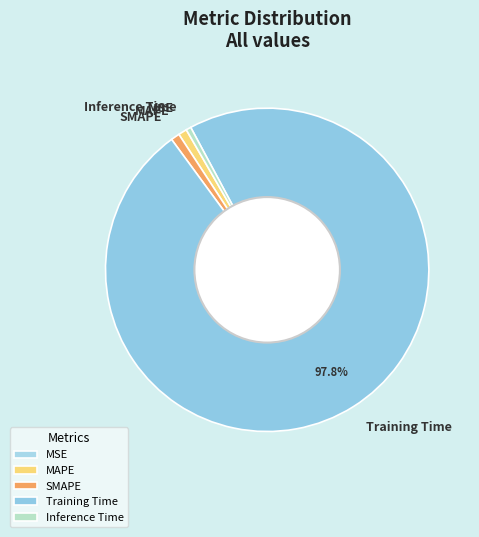

Is there any slice that represents more than half of the pie?

Yes